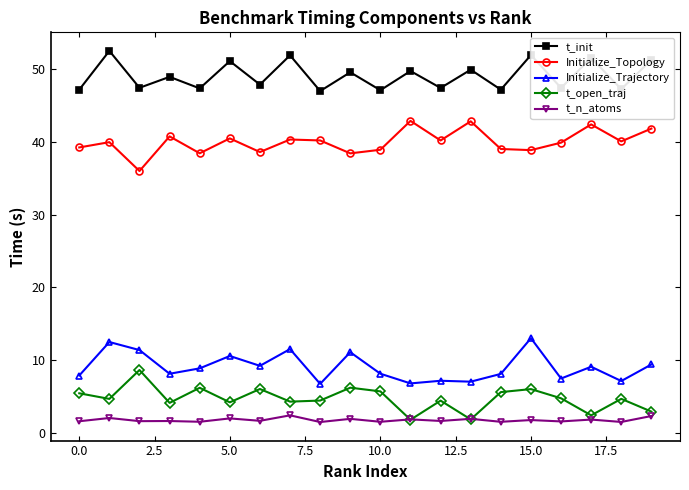

Rank the series by their maximum value, from lowest to highest.

t_n_atoms, t_open_traj, Initialize_Trajectory, Initialize_Topology, t_init